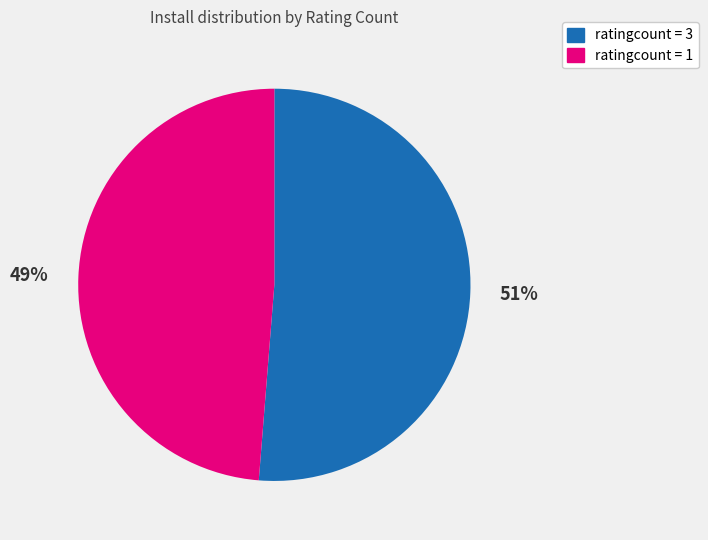

To the nearest percent, what portion does ratingcount = 1 represent?

49%